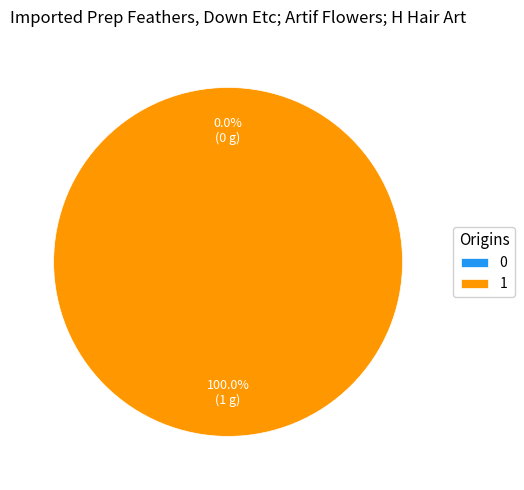

To the nearest percent, what is the difference between the 1 and 0 slice percentages?

100%